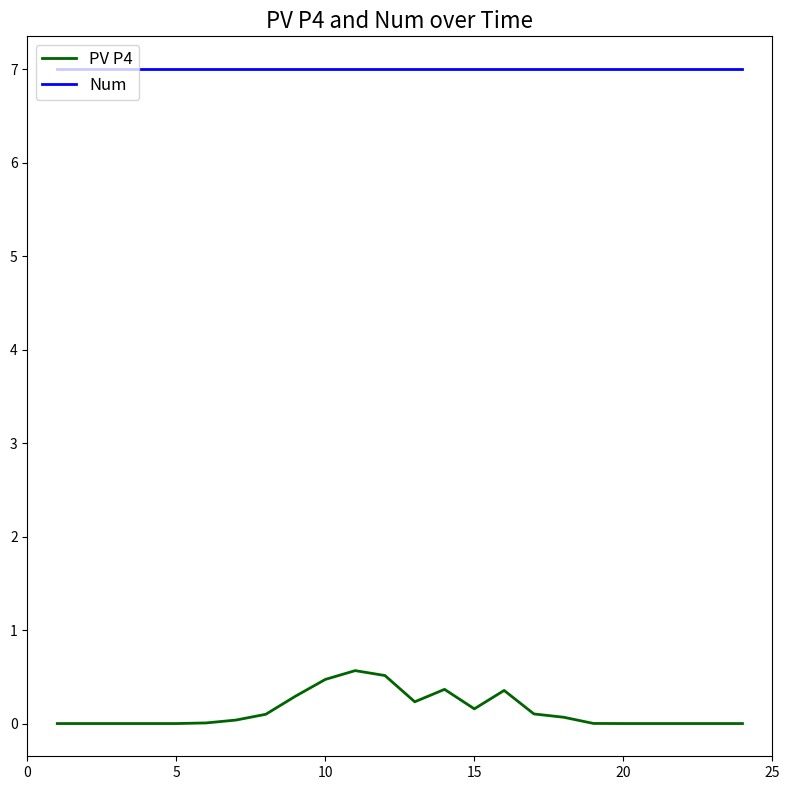

List the series in order of their peak value, highest first.

Num, PV P4